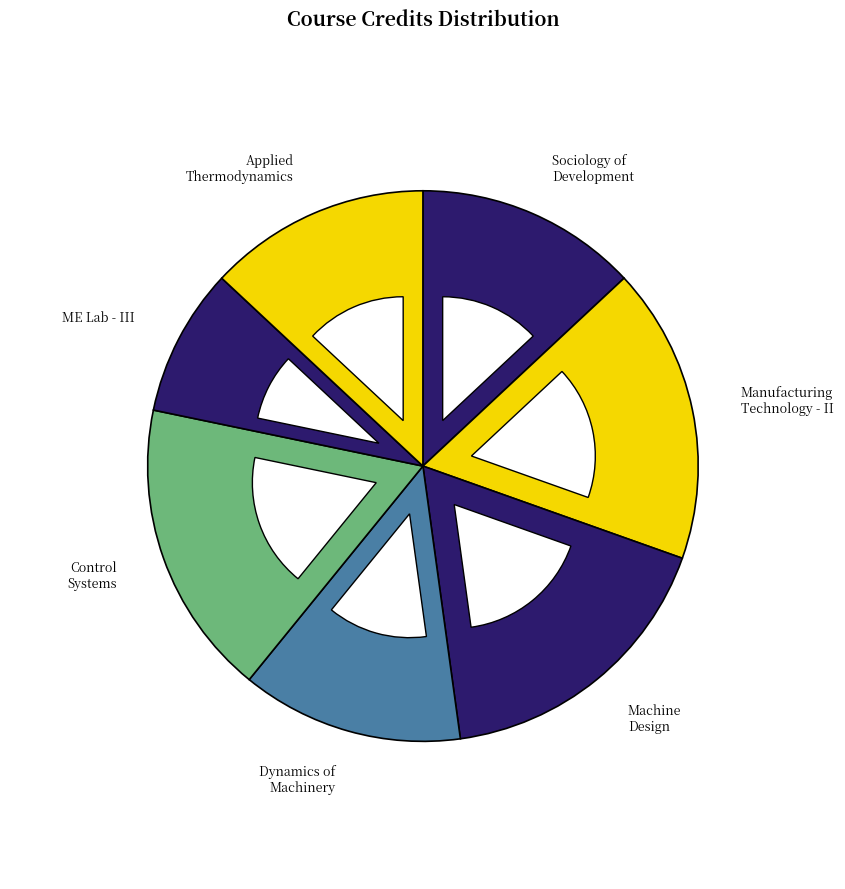

To the nearest percent, what is the difference between the largest and smallest slice percentages?

9%